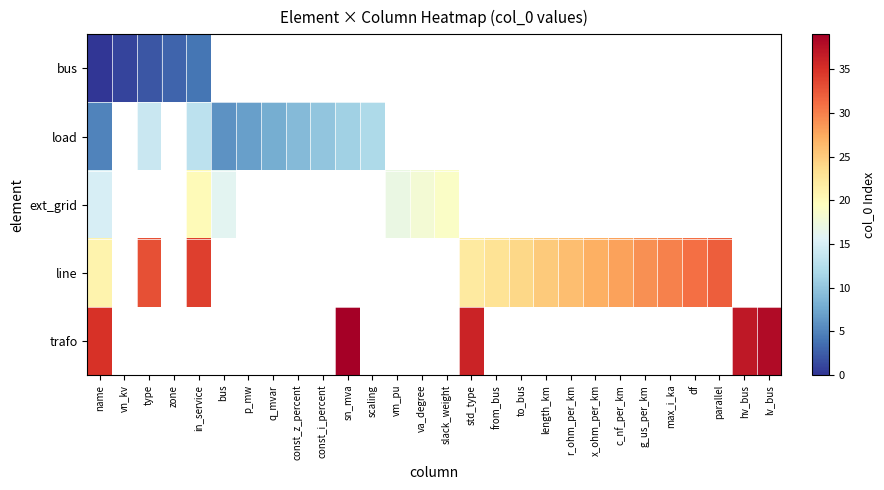

What is the highest value of the row_0 series?

4.0